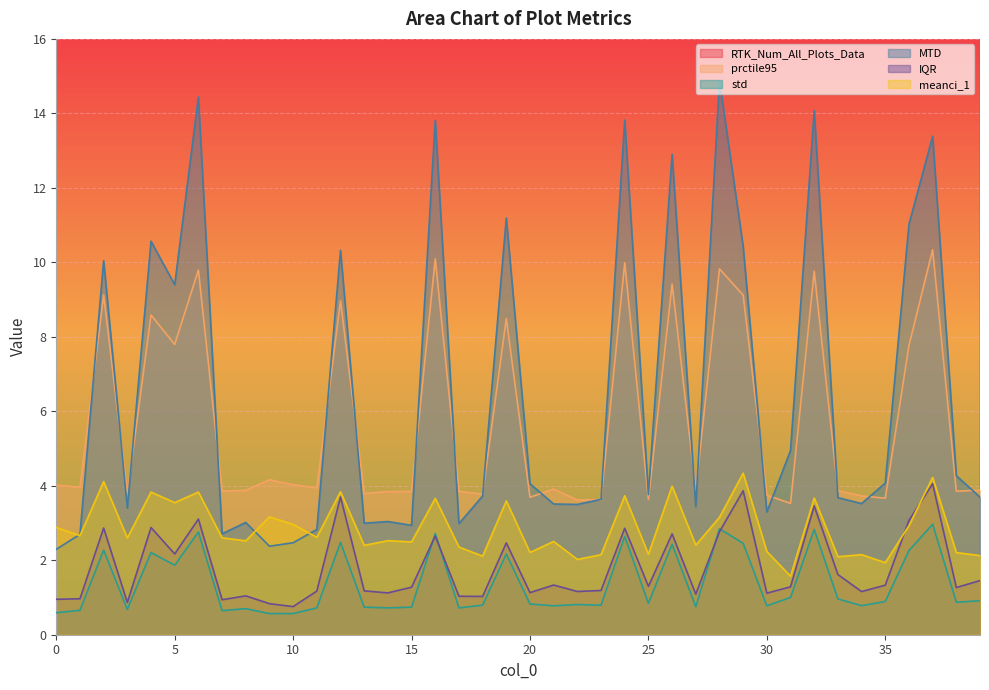

True or false: RTK_Num_All_Plots_Data has more than 0 interior local peaks.

True